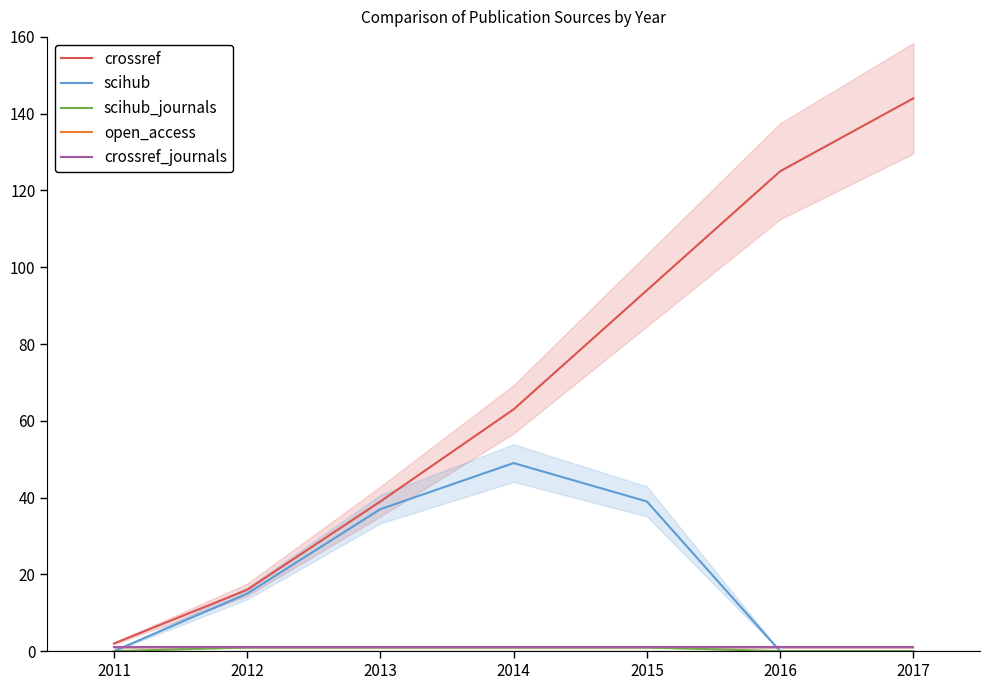

What is the sum of all open_access values?

7